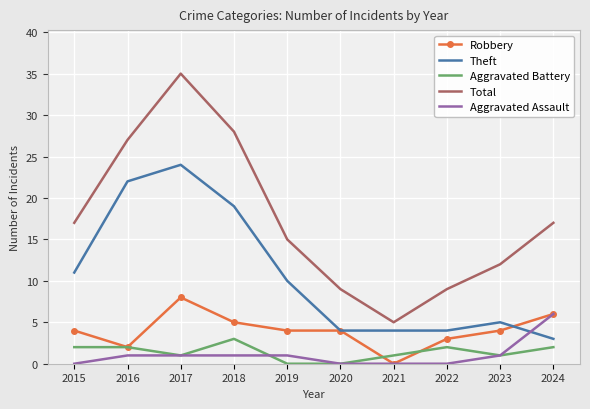

What are all the series names shown in the legend?

Robbery, Theft, Aggravated Battery, Total, Aggravated Assault